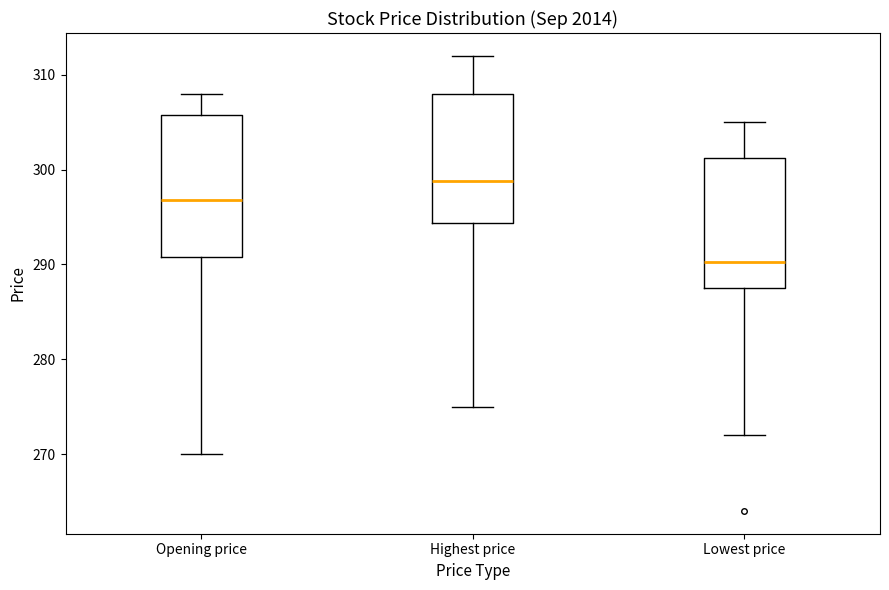

Where does the lower whisker of the box for Opening price end on the y-axis? The values are not printed on the chart, so give them approximately, as read against the axis.

270